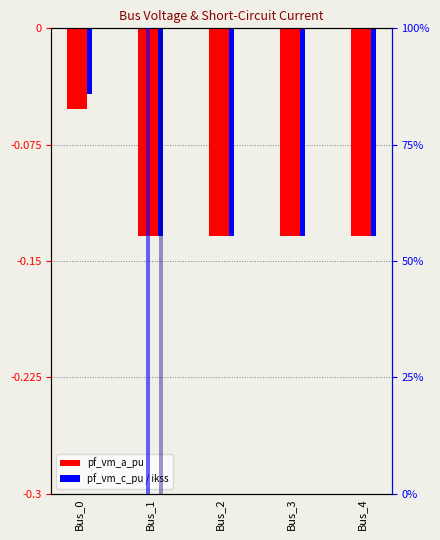

Reading left to right, transcribe all the data shown in this chart.

pf_vm_a_pu: -0.1	-0.1	-0.1	-0.1	-0.1
pf_vm_c_pu: -0.0	-0.1	-0.1	-0.1	-0.1
pf_ikss_b_ka: 0.0	100.0	0.0	0.0	0.0
pf_ikss_c_ka: 0.0	100.0	0.0	0.0	0.0